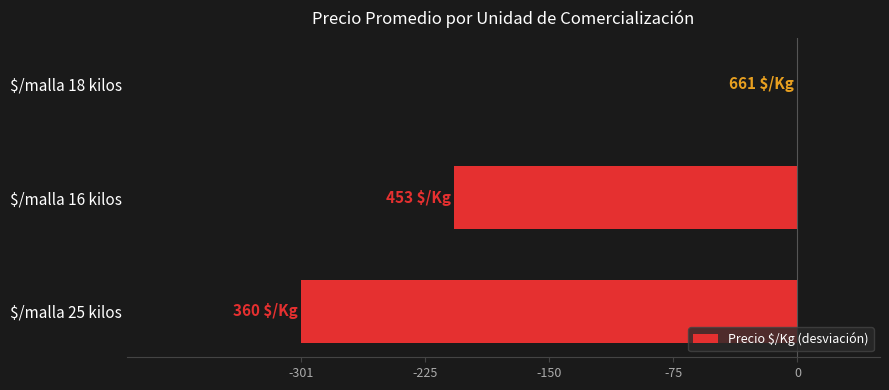

The value at $/malla 18 kilos is 0. True or false?

True